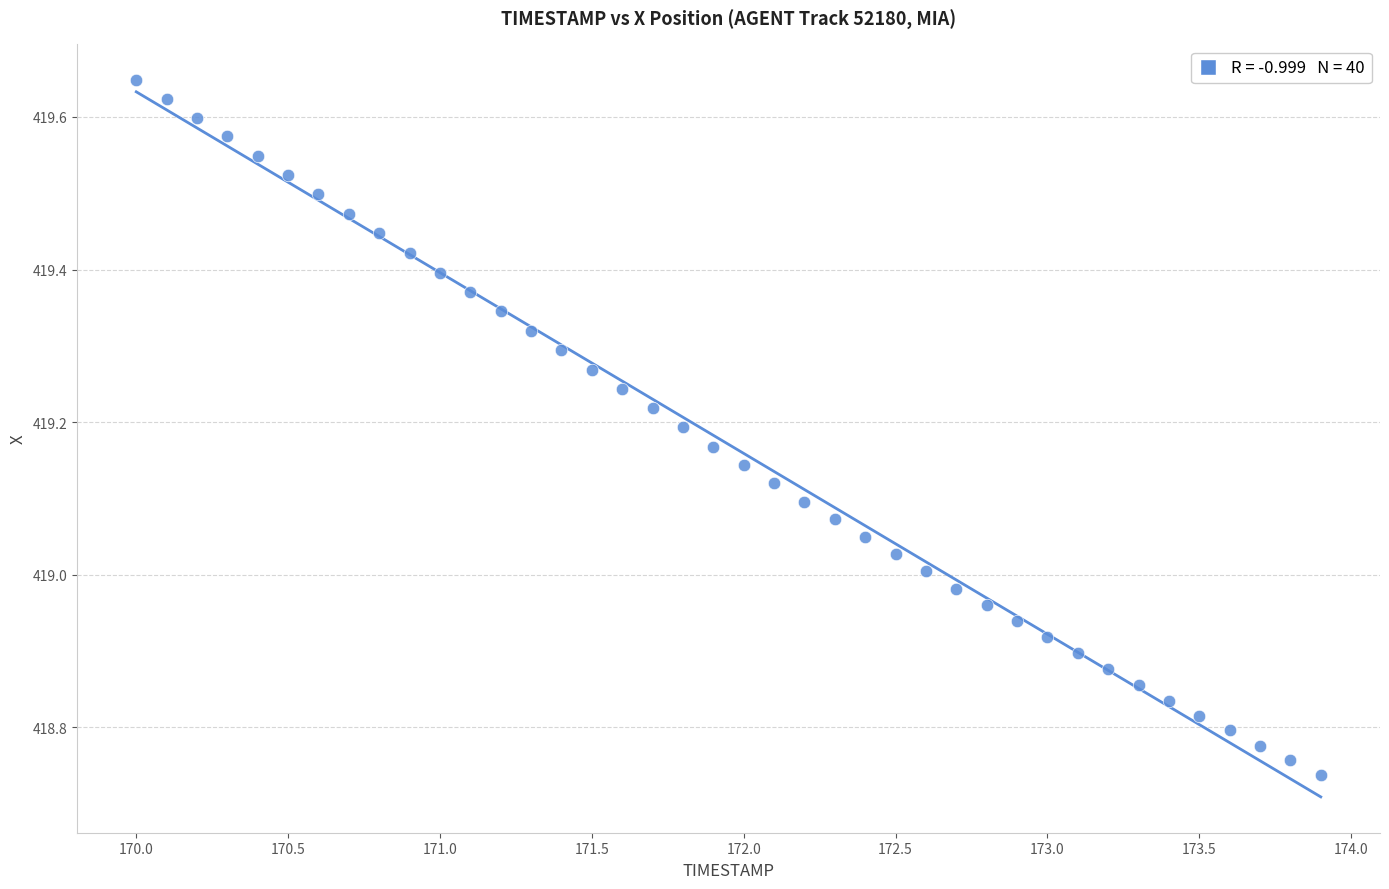

What is the range of X values (max minus min)?

3.9